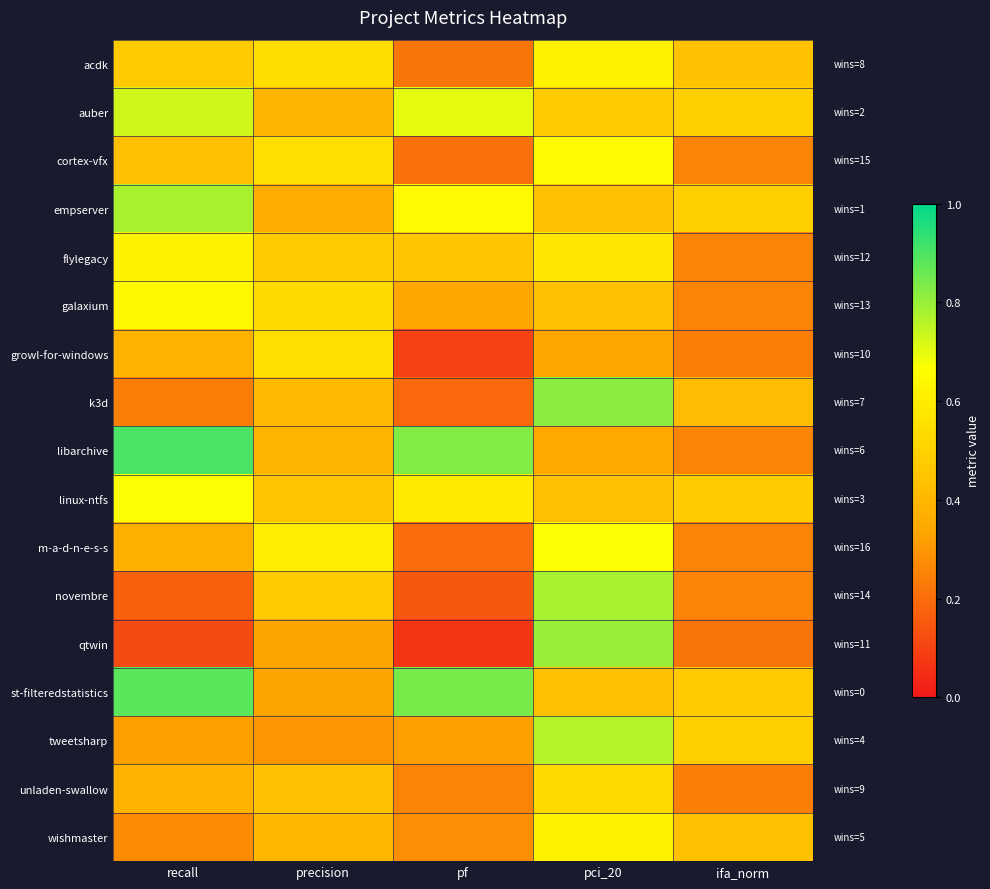

Which series has the largest range (max minus min)?

qtwin